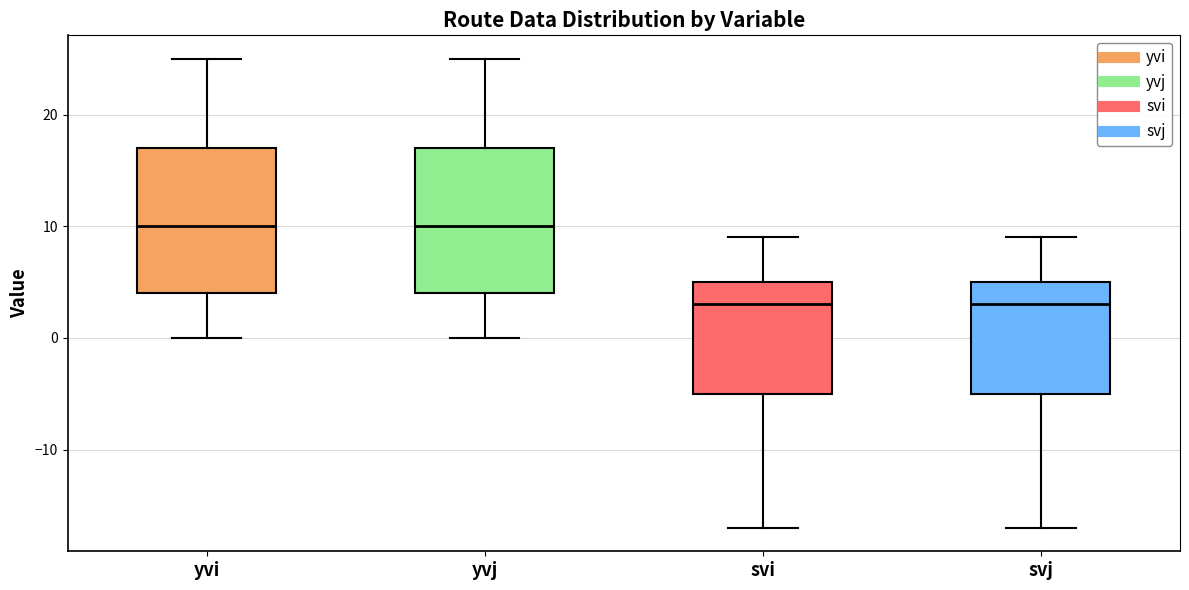

Reading left to right, read every box against the y-axis: the position of its median line, the range the box covers, and the ends of its whiskers. The values are not printed on the chart, so give them approximately, as read against the axis.

yvi: median 10, box 4 to 17, whiskers 0 to 25
yvj: median 10, box 4 to 17, whiskers 0 to 25
svi: median 3, box -5 to 5, whiskers -17 to 9
svj: median 3, box -5 to 5, whiskers -17 to 9